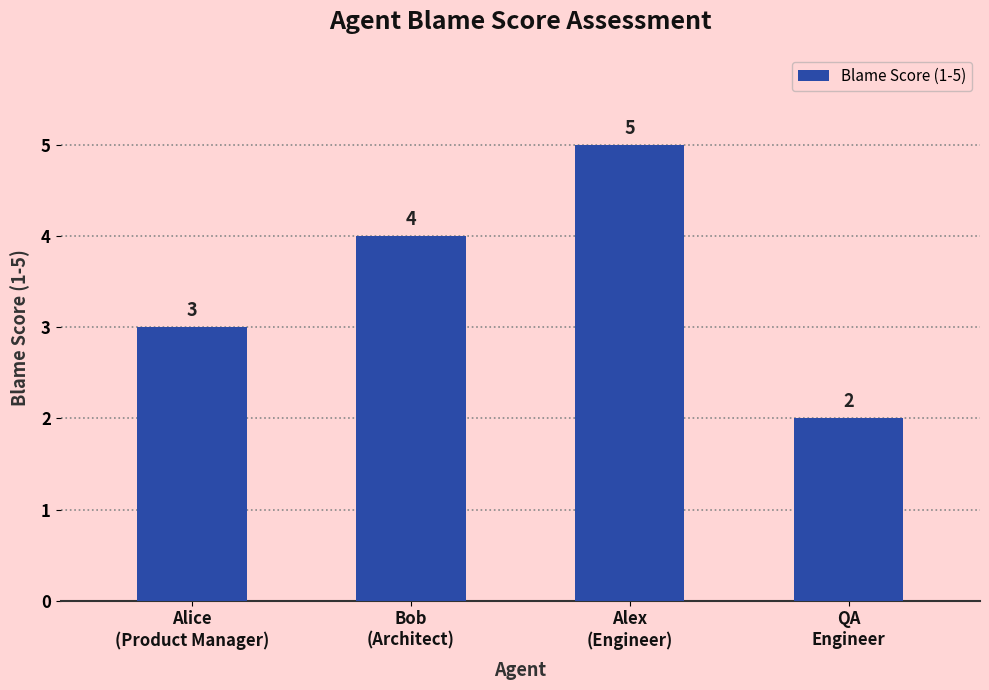

Reading left to right, list all the values displayed in this chart.

Alice
(Product Manager)=3	Bob
(Architect)=4	Alex
(Engineer)=5	QA
Engineer=2